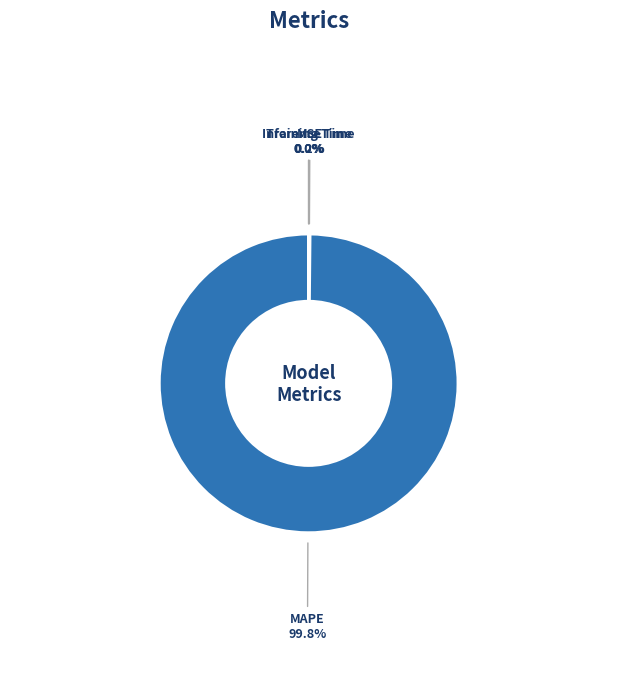

Which category has the biggest portion of the pie?

MAPE